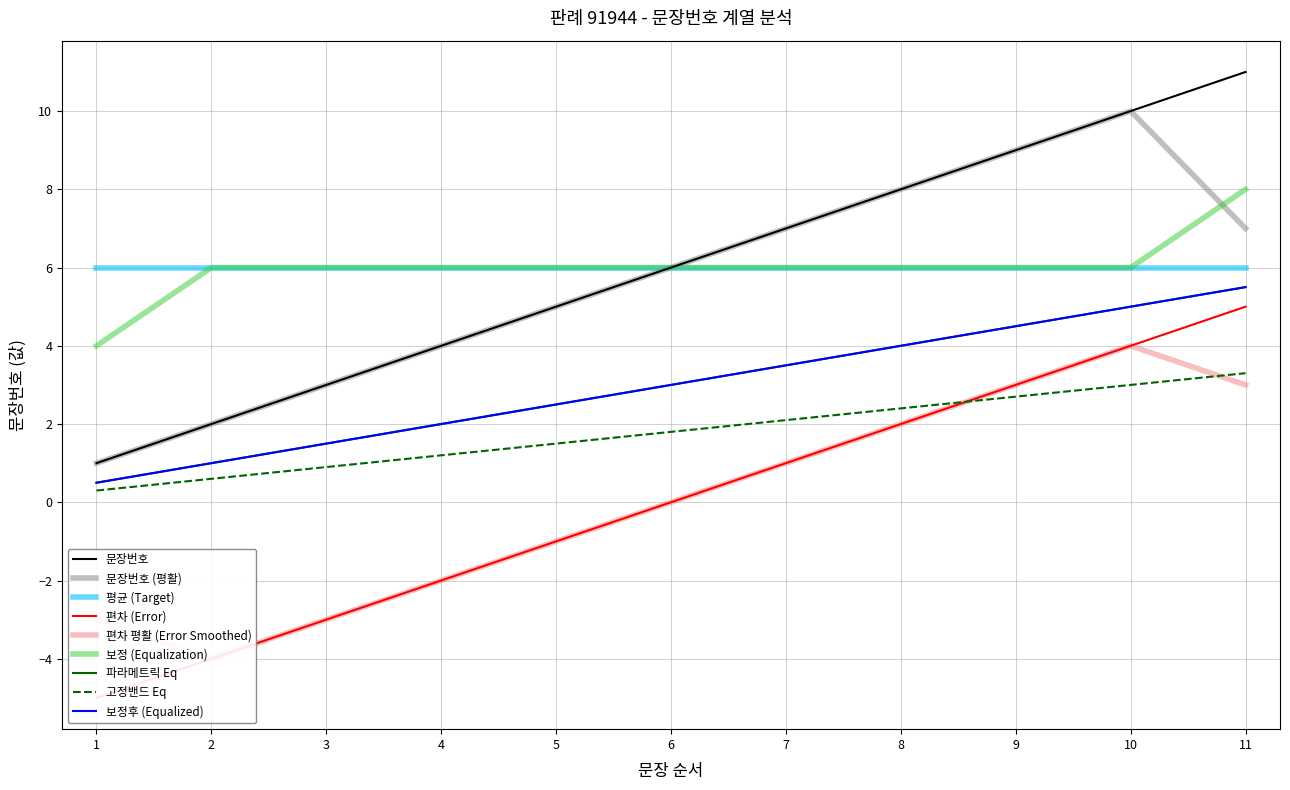

How many categories are shown in the chart?

11